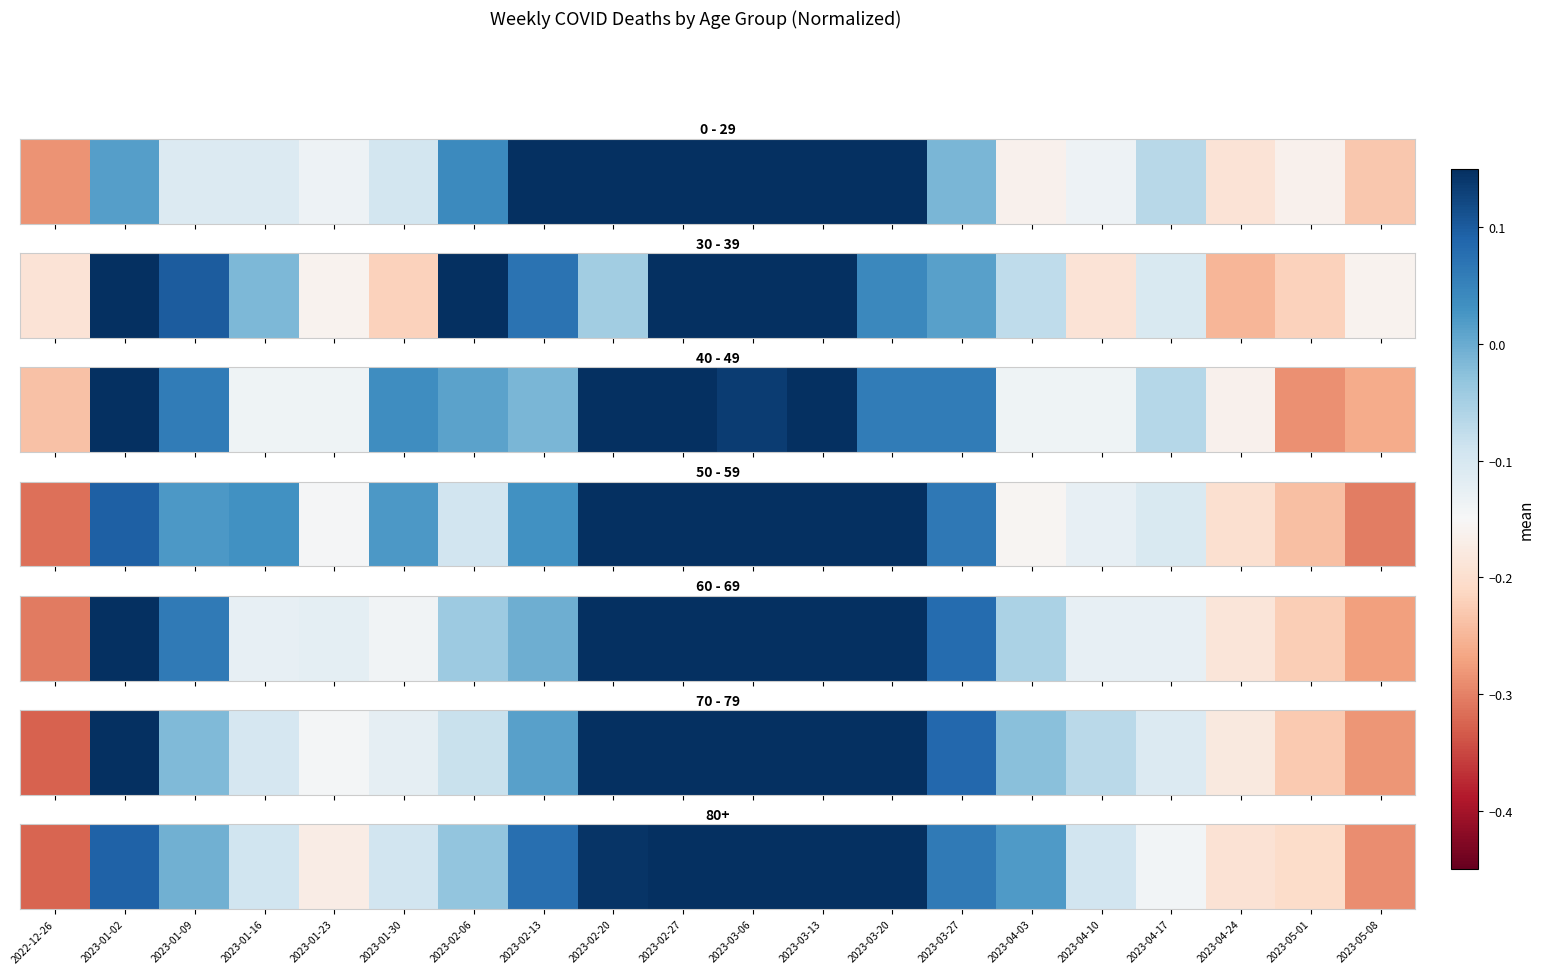

List the labels in order of value, largest first.

2023-02-27, 2023-03-06, 2023-03-13, 2023-03-20, 2023-02-20, 2023-01-02, 2023-02-13, 2023-03-27, 2023-04-03, 2023-01-09, 2023-02-06, 2023-01-16, 2023-01-30, 2023-04-10, 2023-04-17, 2023-01-23, 2023-04-24, 2023-05-01, 2023-05-08, 2022-12-26